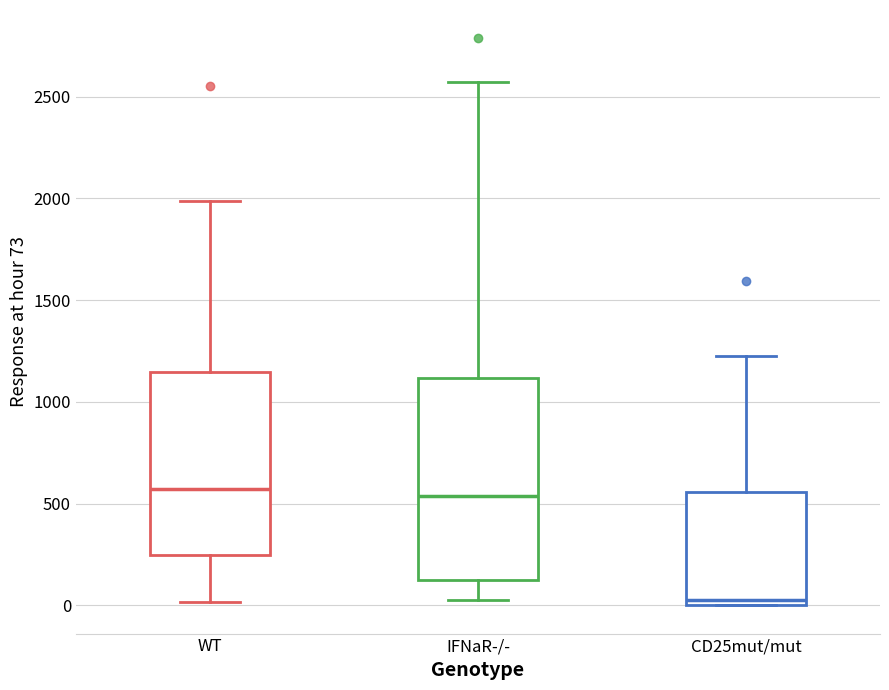

Reading left to right, read every box against the y-axis: the position of its median line, the range the box covers, and the ends of its whiskers. The values are not printed on the chart, so give them approximately, as read against the axis.

WT: median 550, box 250 to 1150, whiskers 0 to 2000
IFNaR-/-: median 550, box 100 to 1100, whiskers 0 to 2550
CD25mut/mut: median 50, box 0 to 550, whiskers 0 to 1250